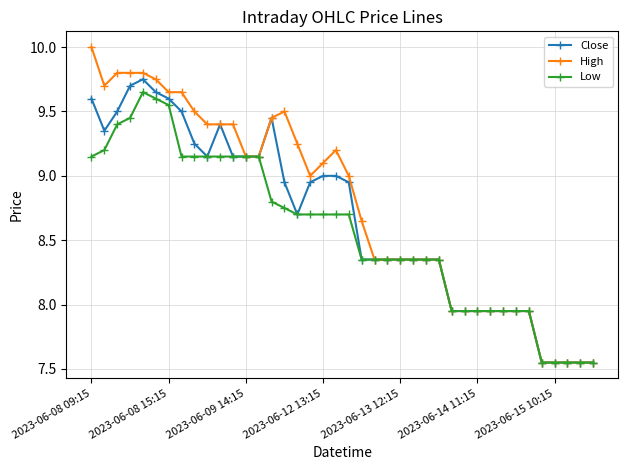

Rank the series by their average value, from highest to lowest.

High, Close, Low